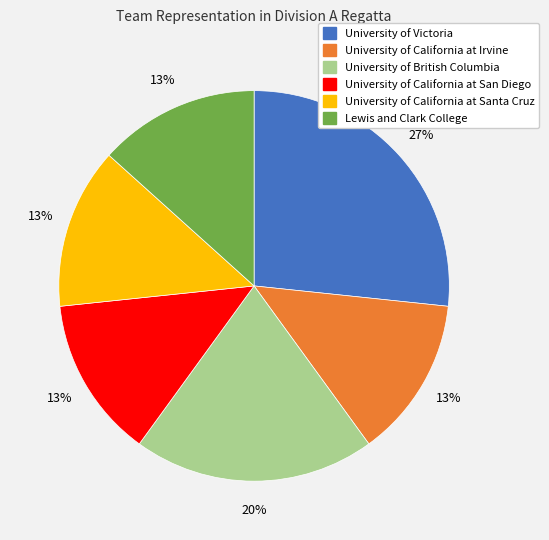

To the nearest percent, what percentage of the pie is University of California at Santa Cruz?

13%